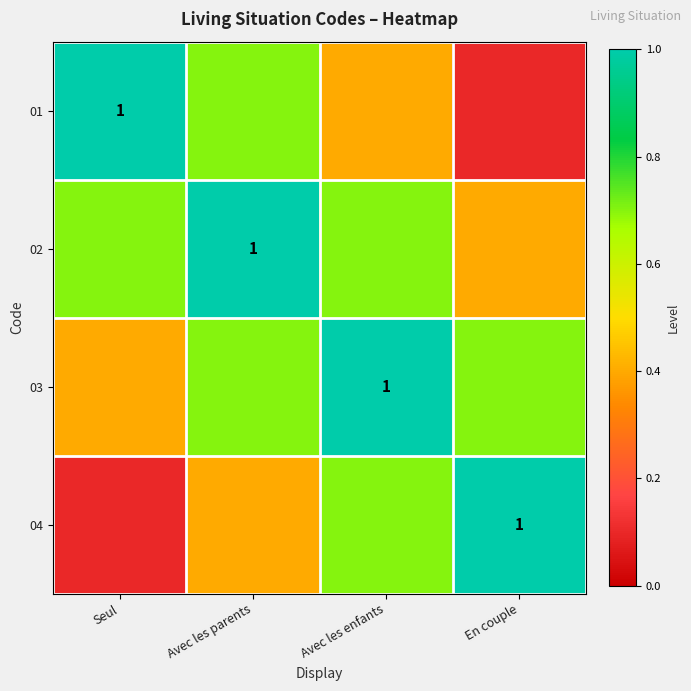

What is the maximum value shown in the chart?

1.0